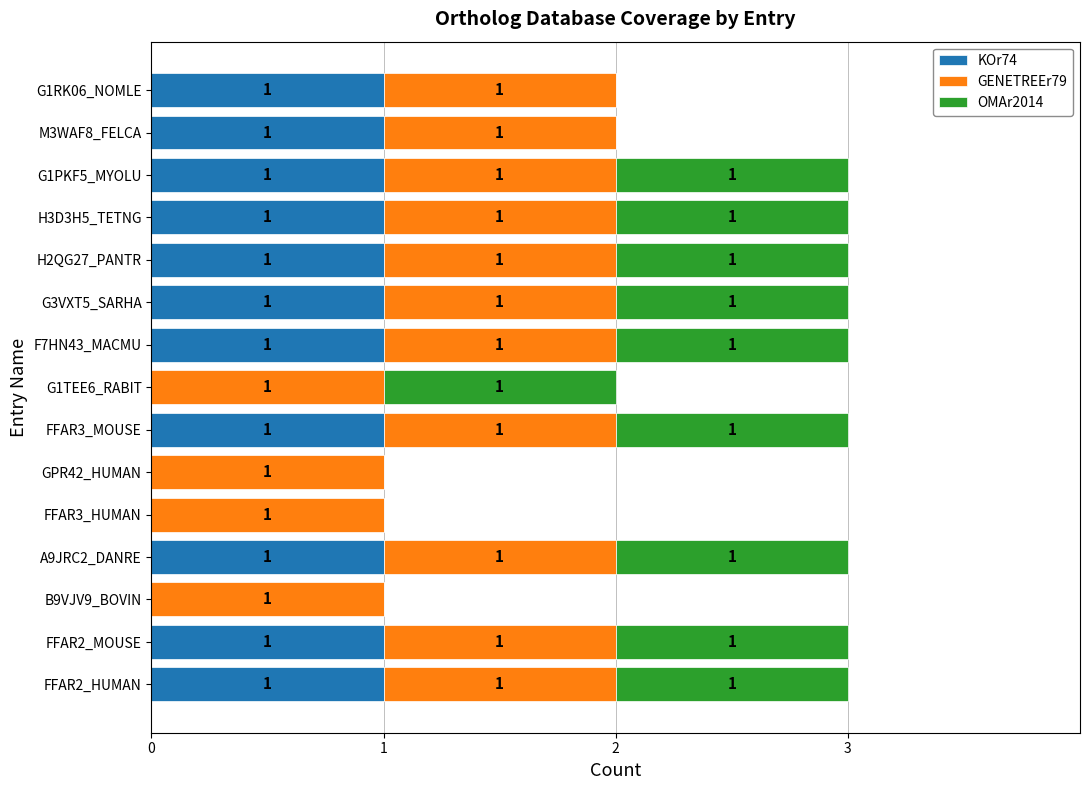

Is it true that KOr74 equals 1 at GPR42_HUMAN?

False